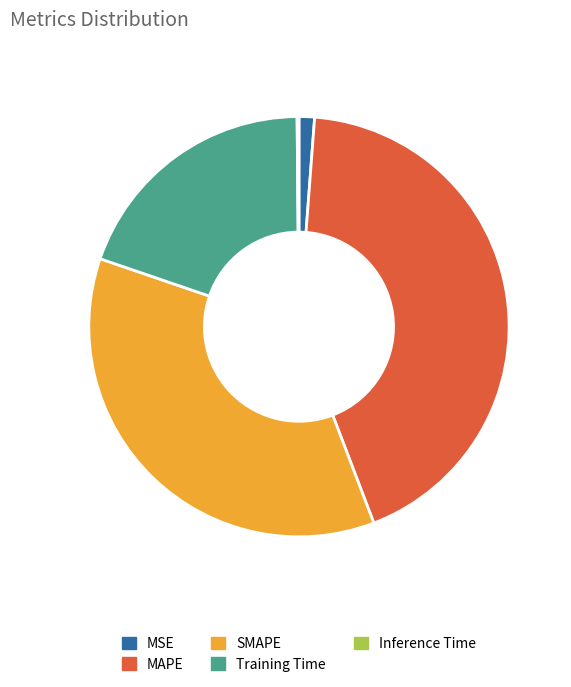

True or false: MSE accounts for 7% of the total.

False